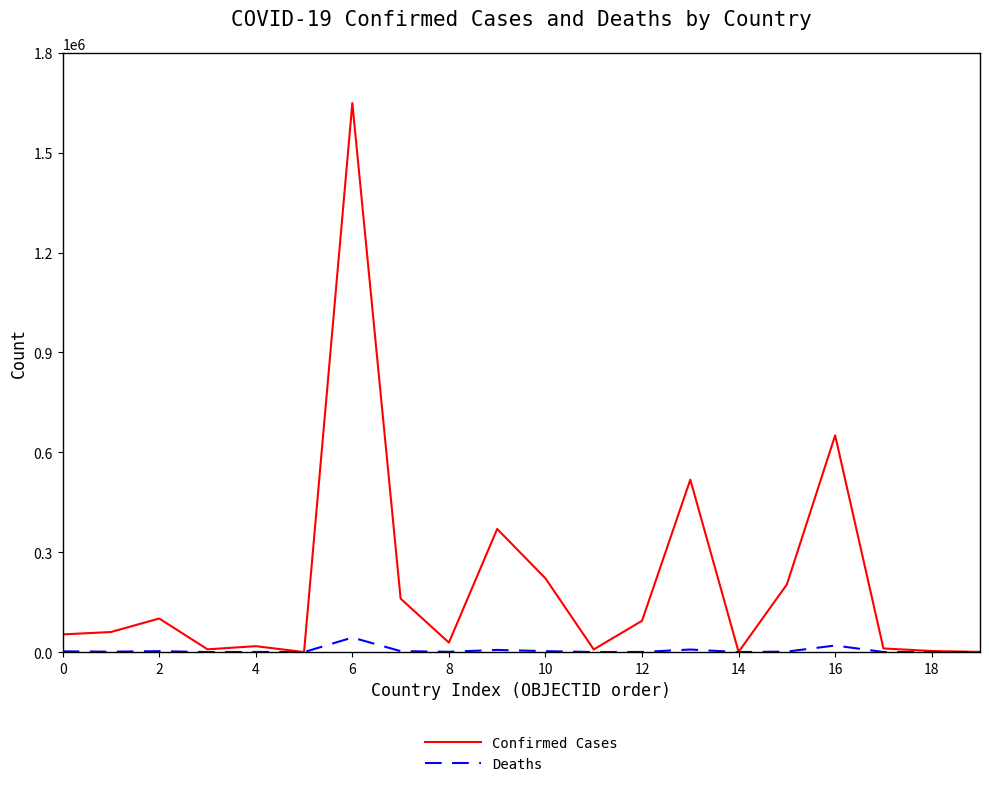

Which series has the largest range (max minus min)?

Confirmed Cases